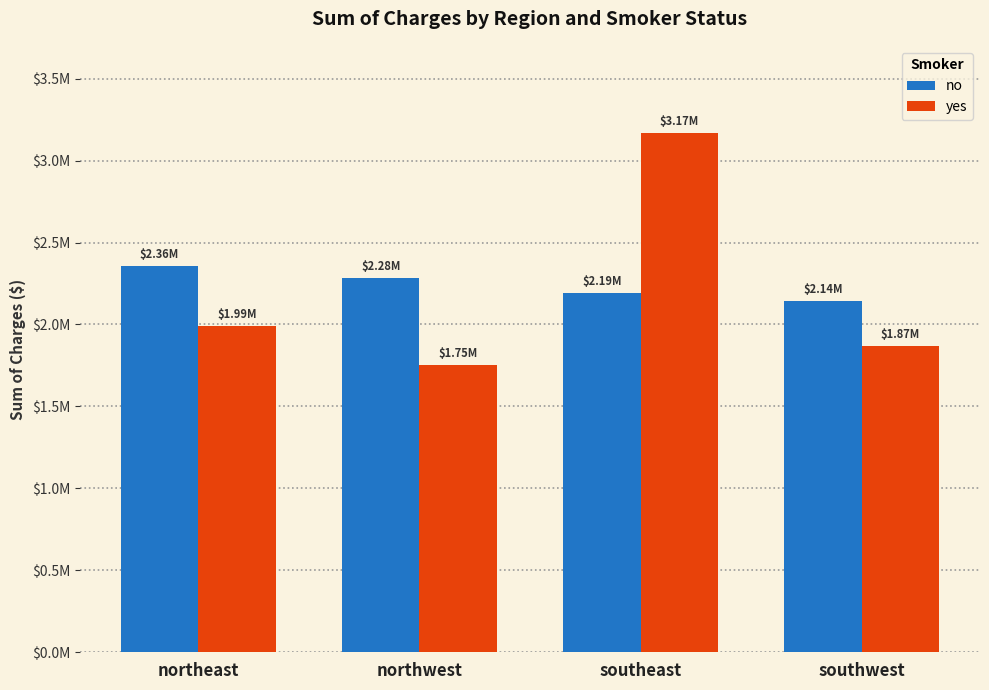

Are the bars grouped side by side (vs. stacked)?

Yes